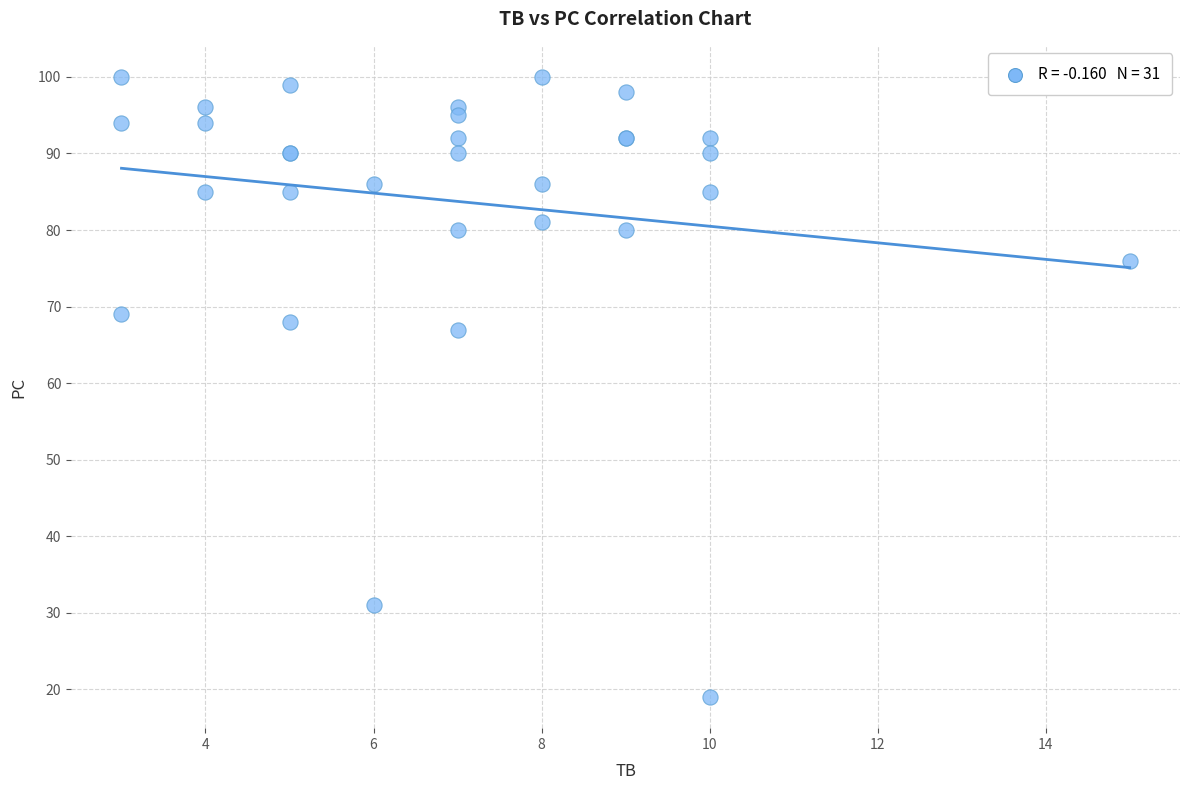

What Y value in the scatter plot is closest to 59?

67